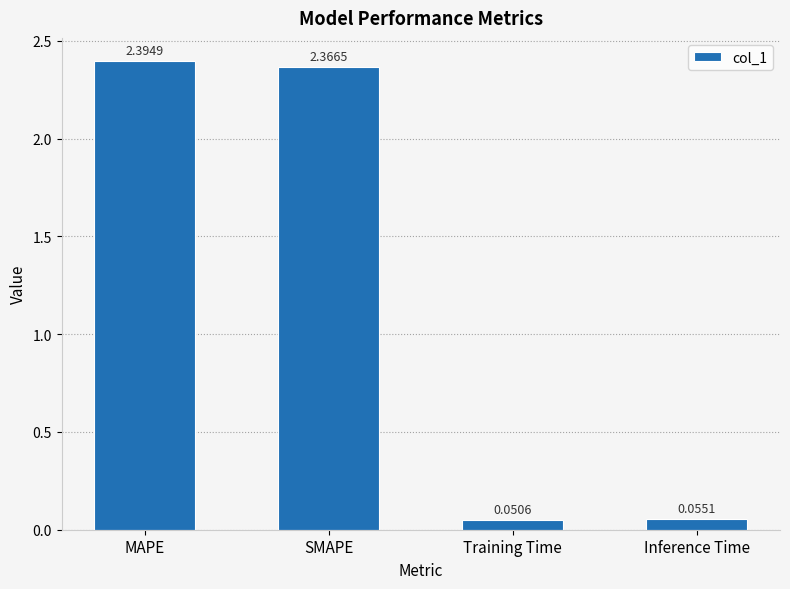

What is the label of the 2nd bar from the right?

Training Time